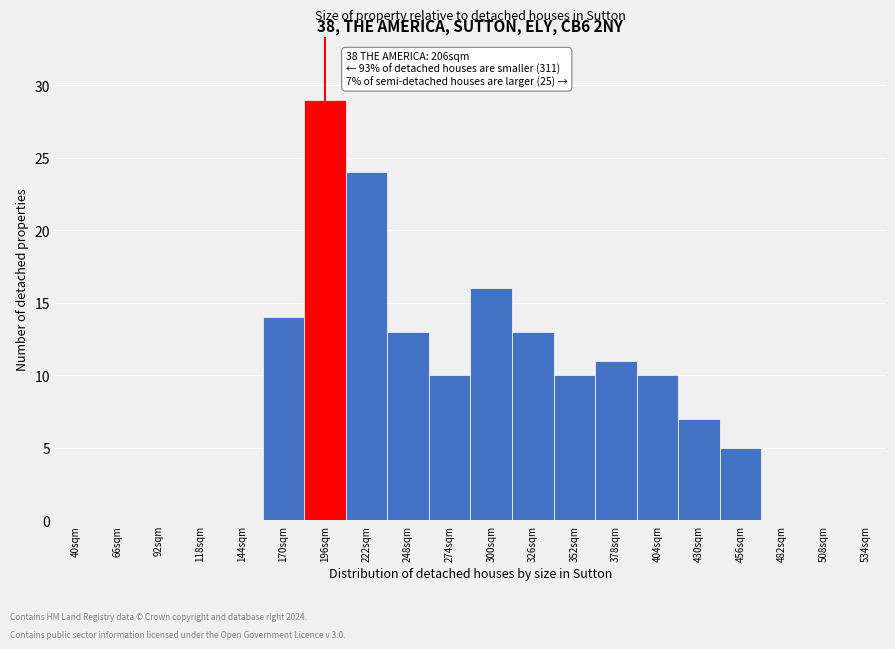

Reading left to right, list all the values displayed in this chart.

40sqm=0	66sqm=0	92sqm=0	118sqm=0	144sqm=0	170sqm=14	196sqm=29	222sqm=24	248sqm=13	274sqm=10	300sqm=16	326sqm=13	352sqm=10	378sqm=11	404sqm=10	430sqm=7	456sqm=5	482sqm=0	508sqm=0	534sqm=0